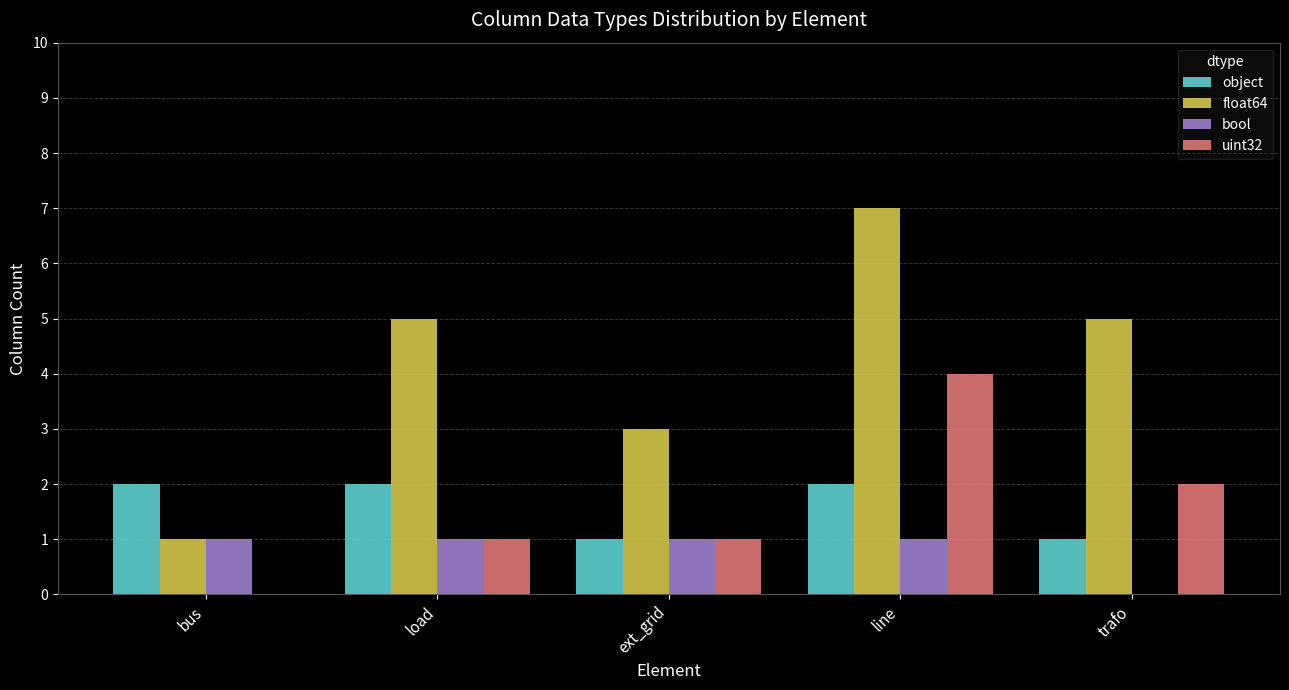

Reading right to left, list all the values displayed in this chart.

object: trafo=1	line=2	ext_grid=1	load=2	bus=2
float64: trafo=5	line=7	ext_grid=3	load=5	bus=1
bool: trafo=0	line=1	ext_grid=1	load=1	bus=1
uint32: trafo=2	line=4	ext_grid=1	load=1	bus=0